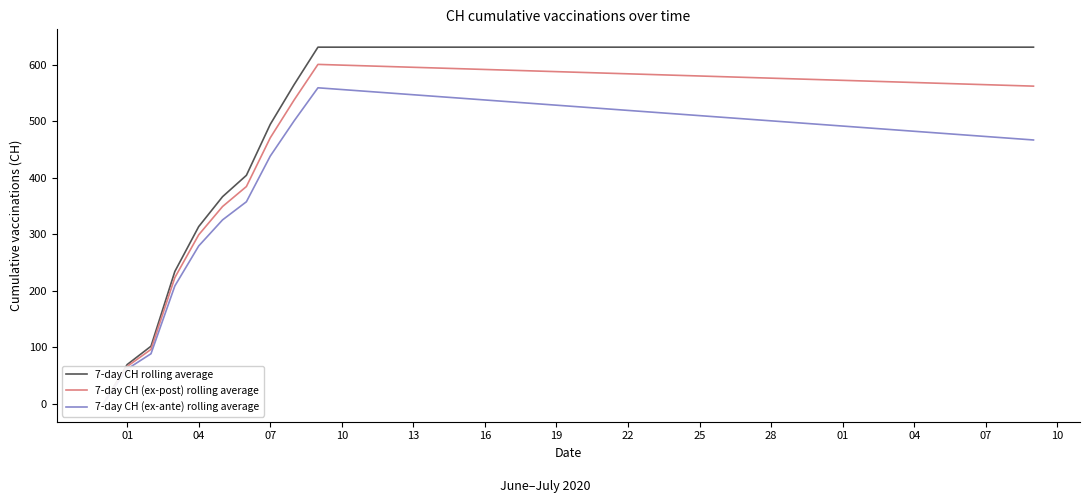

Reading right to left, extract all data points from this chart.

7-day CH rolling average: 631.0	631.0	631.0	631.0	631.0	631.0	631.0	631.0	631.0	631.0	631.0	631.0	631.0	631.0	631.0	631.0	631.0	631.0	631.0	631.0	631.0	631.0	631.0	631.0	631.0	631.0	631.0	631.0	631.0	631.0	631.0	564.7	494.4	404.3	366.5	313.6	234.2	102.0	69.5	0.0
7-day CH (ex-post) rolling average: 562.1	563.4	564.6	565.9	567.2	568.5	569.8	571.0	572.3	573.6	574.9	576.2	577.5	578.7	580.0	581.3	582.6	583.9	585.1	586.4	587.7	589.0	590.3	591.6	592.8	594.1	595.4	596.7	598.0	599.2	600.5	537.5	470.6	384.5	349.1	299.1	223.4	96.4	66.1	0.0
7-day CH (ex-ante) rolling average: 466.8	469.9	473.0	476.1	479.1	482.2	485.3	488.4	491.4	494.5	497.6	500.7	503.8	506.8	509.9	513.0	516.1	519.1	522.2	525.3	528.4	531.4	534.5	537.6	540.7	543.8	546.8	549.9	553.0	556.1	559.1	500.6	438.3	357.5	325.5	279.3	208.6	88.7	61.6	0.0